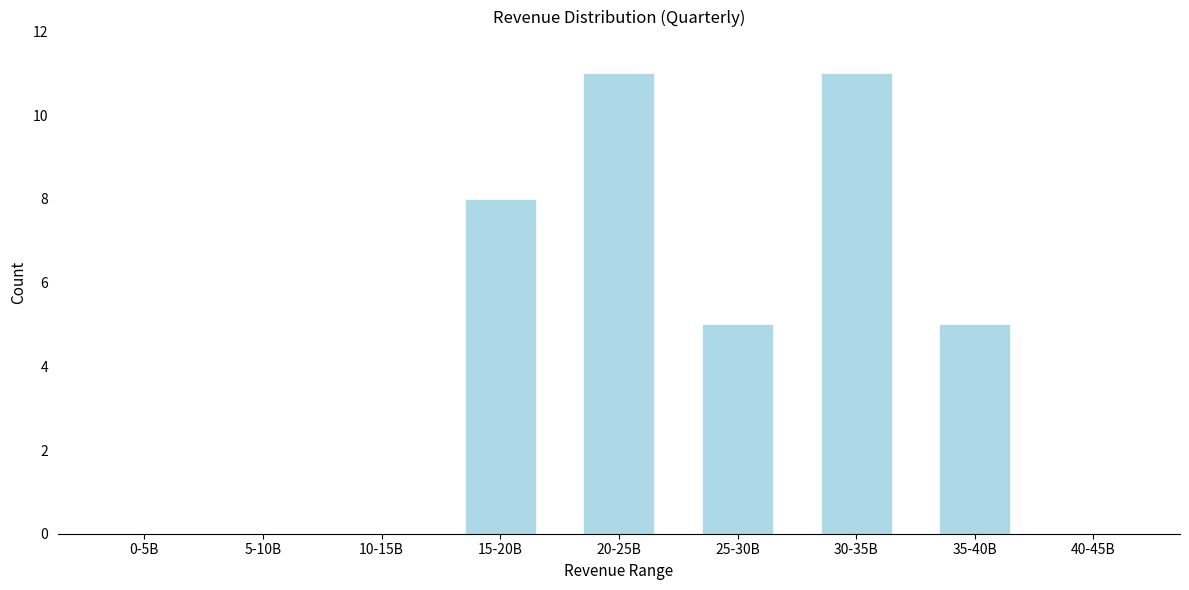

Reading right to left, what are all the values shown in this chart?

40-45B=0	35-40B=5	30-35B=11	25-30B=5	20-25B=11	15-20B=8	10-15B=0	5-10B=0	0-5B=0